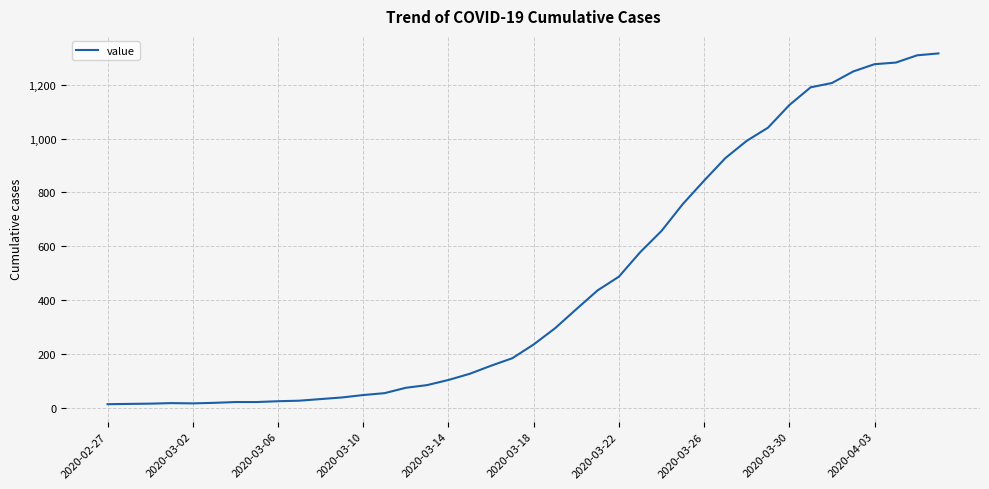

What is the difference between the maximum and minimum values?

1304